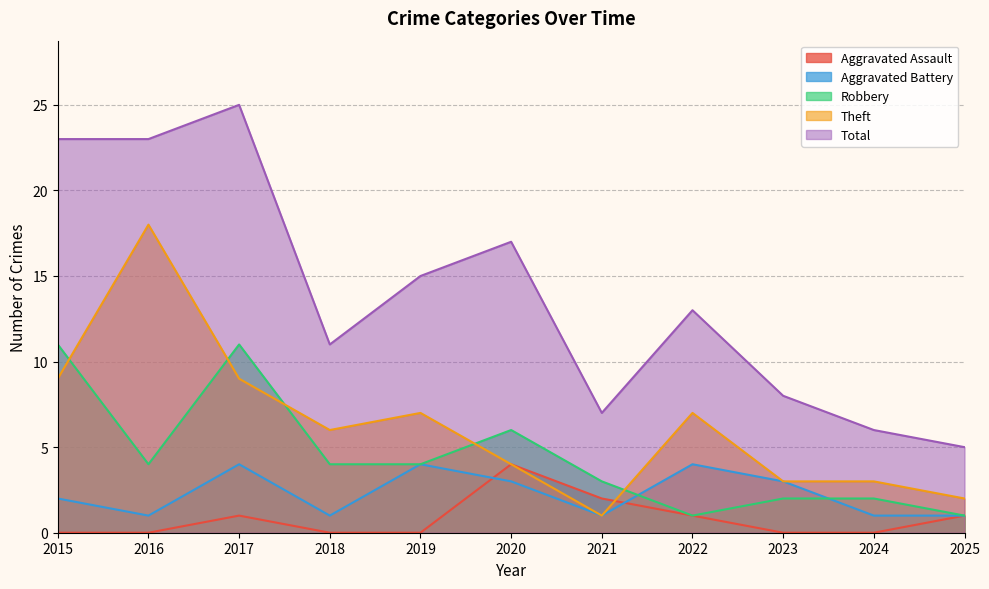

How many data points in Total are less than 13?

5